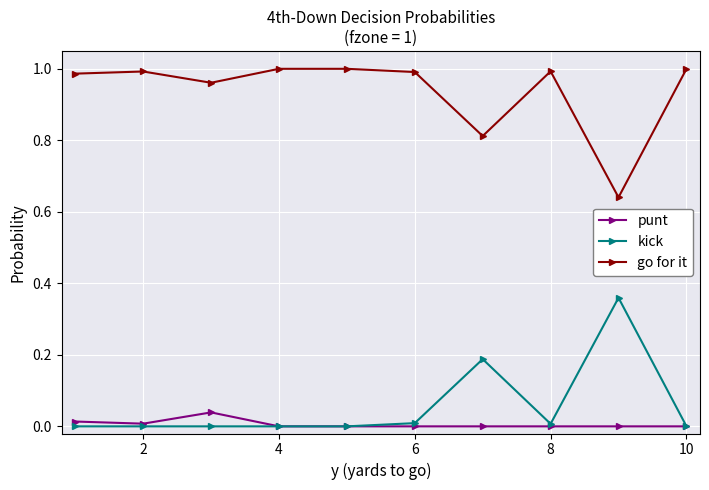

How many categories are shown in the chart?

10